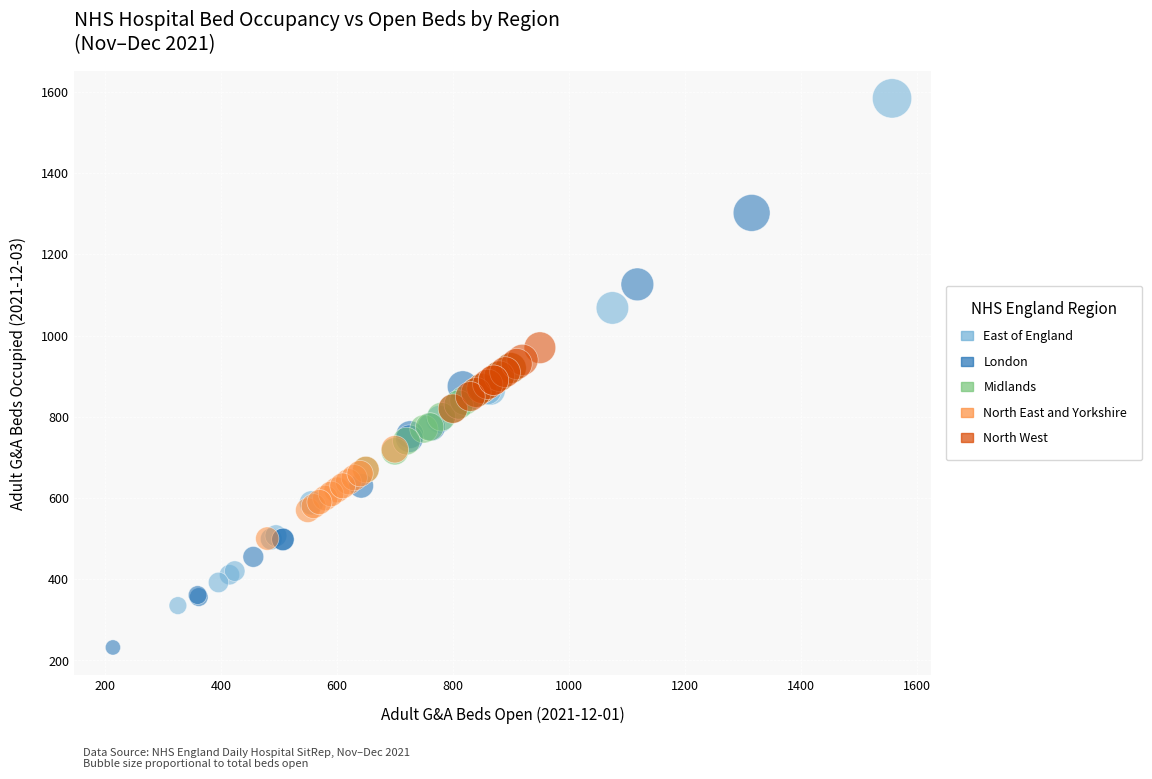

Which series has the widest spread of Y values?

East of England